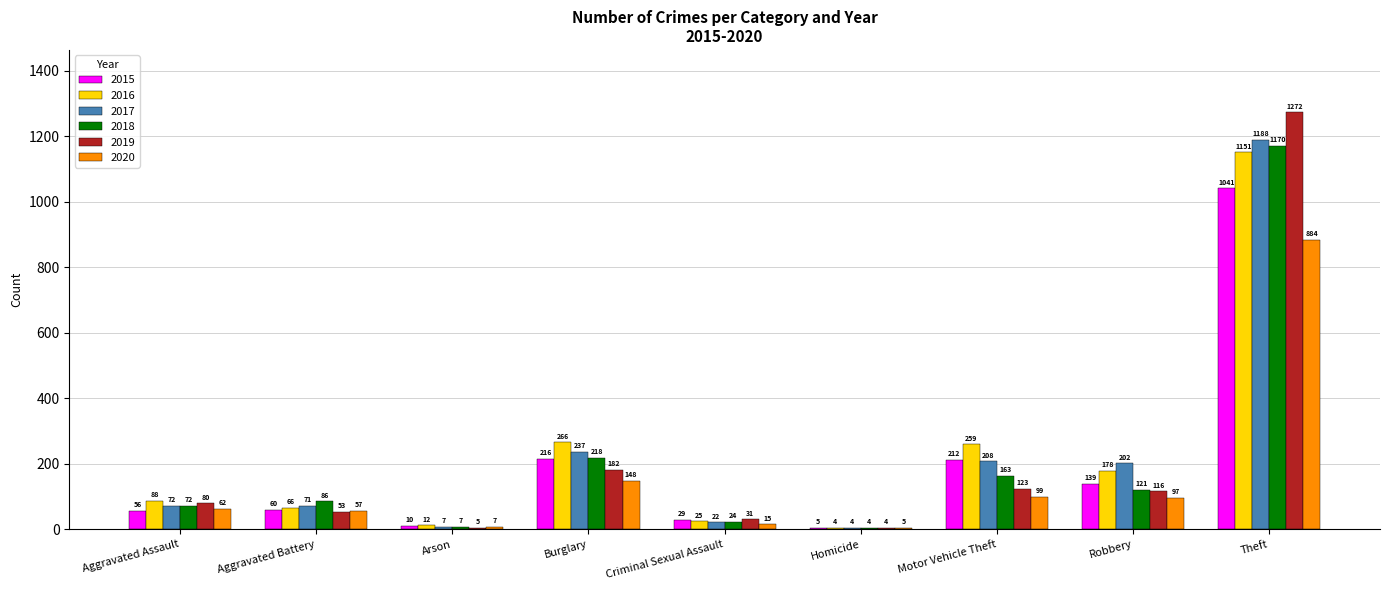

What is the greatest value displayed?

1272